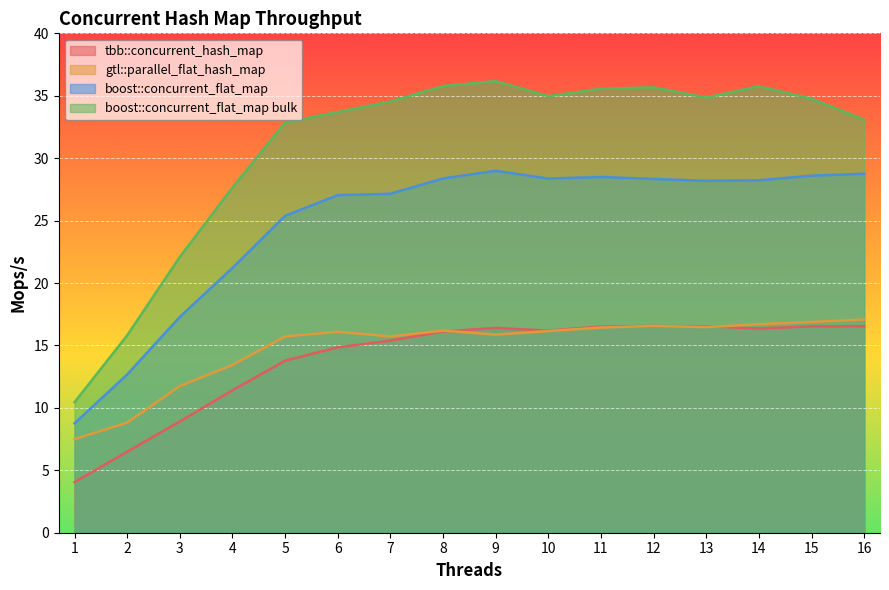

What is the value of the tbb::concurrent_hash_map point at the 4th from the left?

11.4